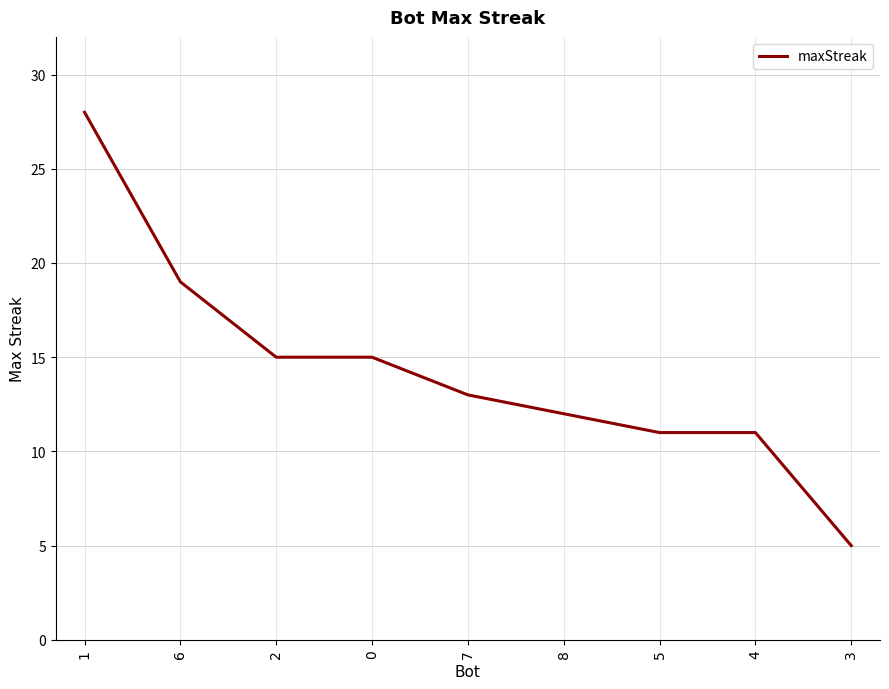

At which category does the chart reach its peak across all series?

1